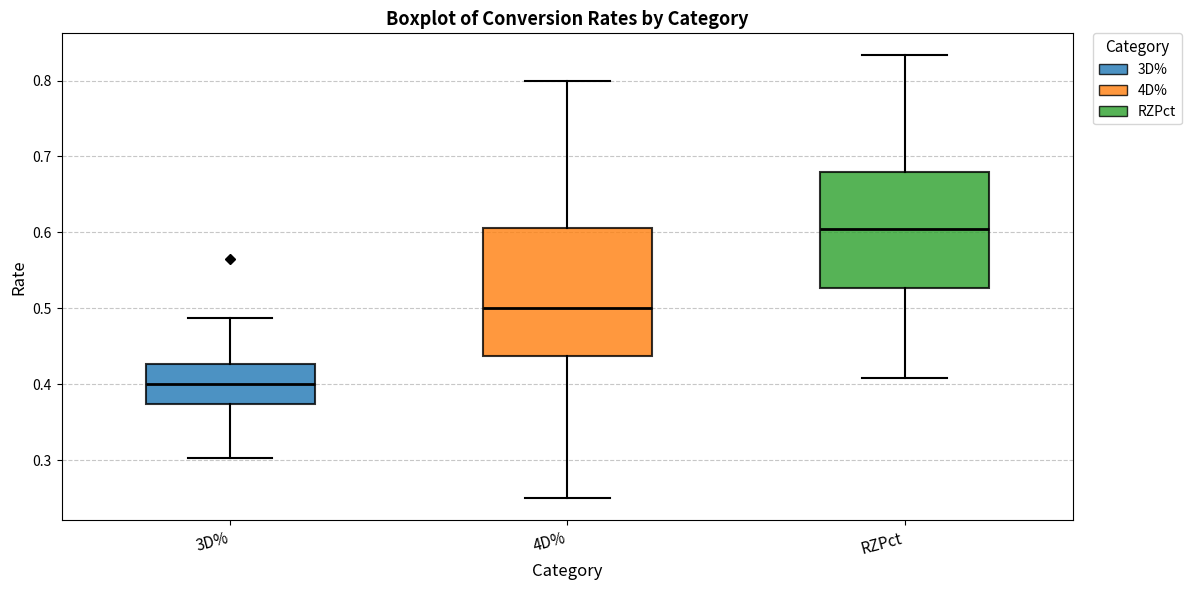

Reading left to right, read every box against the y-axis: the position of its median line, the range the box covers, and the ends of its whiskers. The values are not printed on the chart, so give them approximately, as read against the axis.

3D%: median 0.40, box 0.37 to 0.43, whiskers 0.30 to 0.49
4D%: median 0.50, box 0.44 to 0.61, whiskers 0.25 to 0.80
RZPct: median 0.60, box 0.53 to 0.68, whiskers 0.41 to 0.83